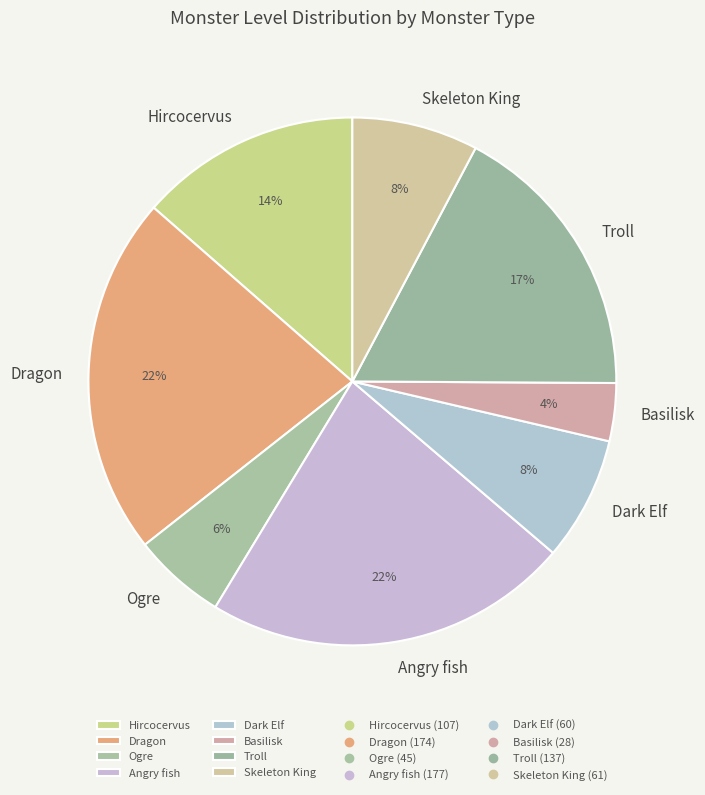

Between Dark Elf and Hircocervus, which is larger?

Hircocervus